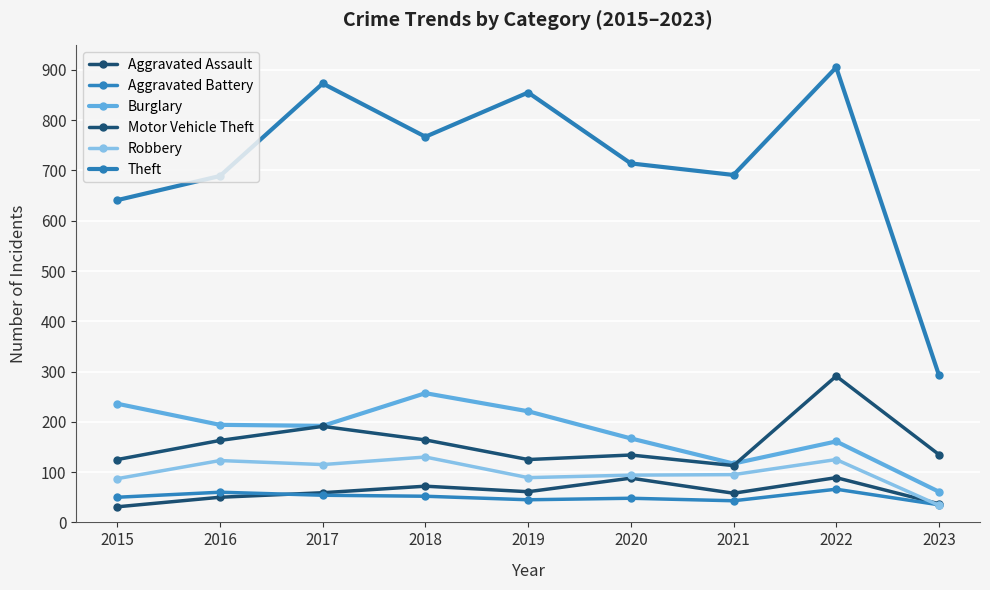

True or false: Robbery and Motor Vehicle Theft cross at least once.

False